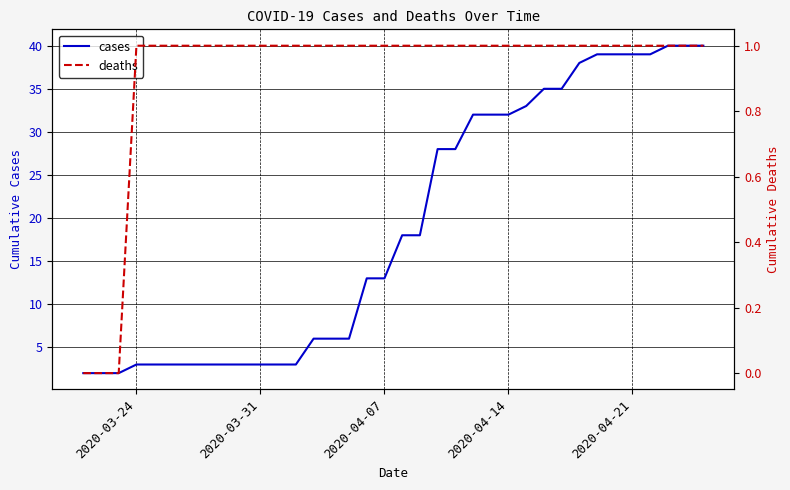

What are all the series names shown in the legend?

cases, deaths